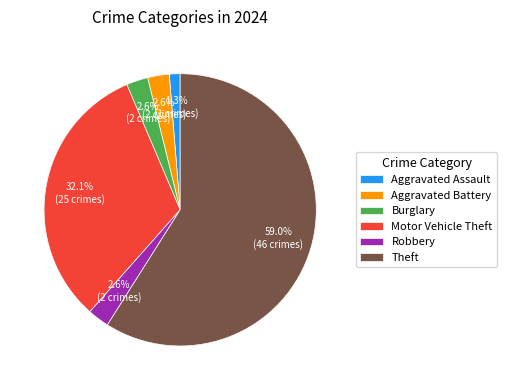

Which has a higher value, Aggravated Assault or Aggravated Battery?

Aggravated Battery